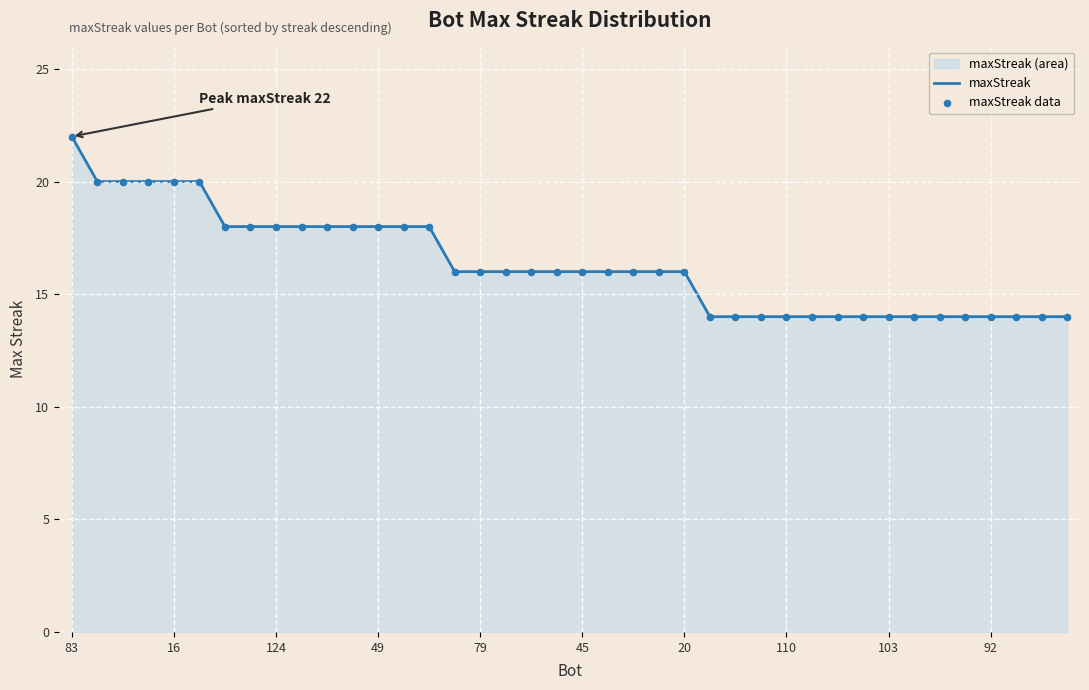

Which series has the largest total across all categories?

maxStreak